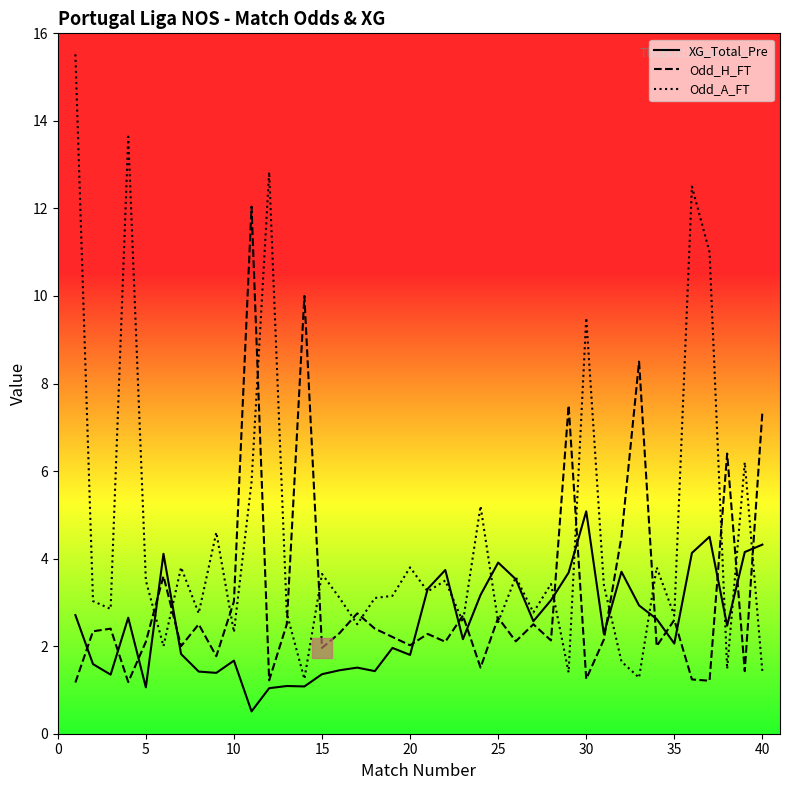

Which series has the largest range (max minus min)?

Odd_A_FT